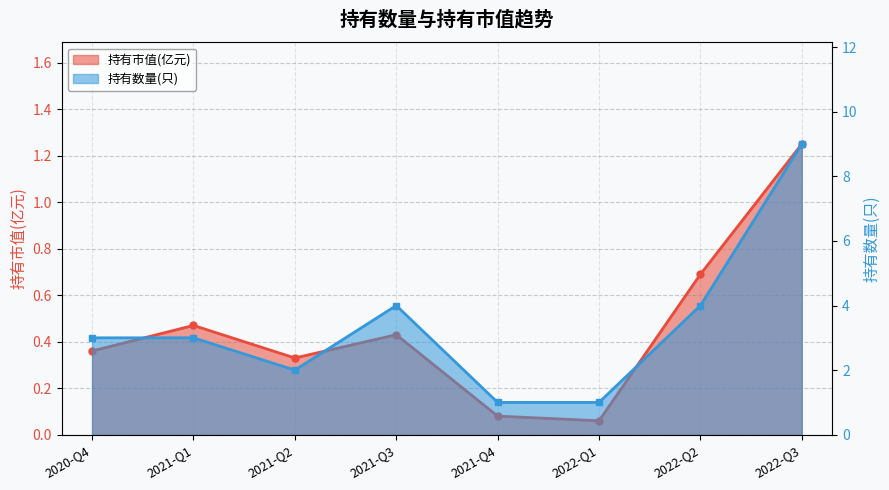

The value of 持有市值(亿元) at 2020-Q4 is 0.6. True or false?

False